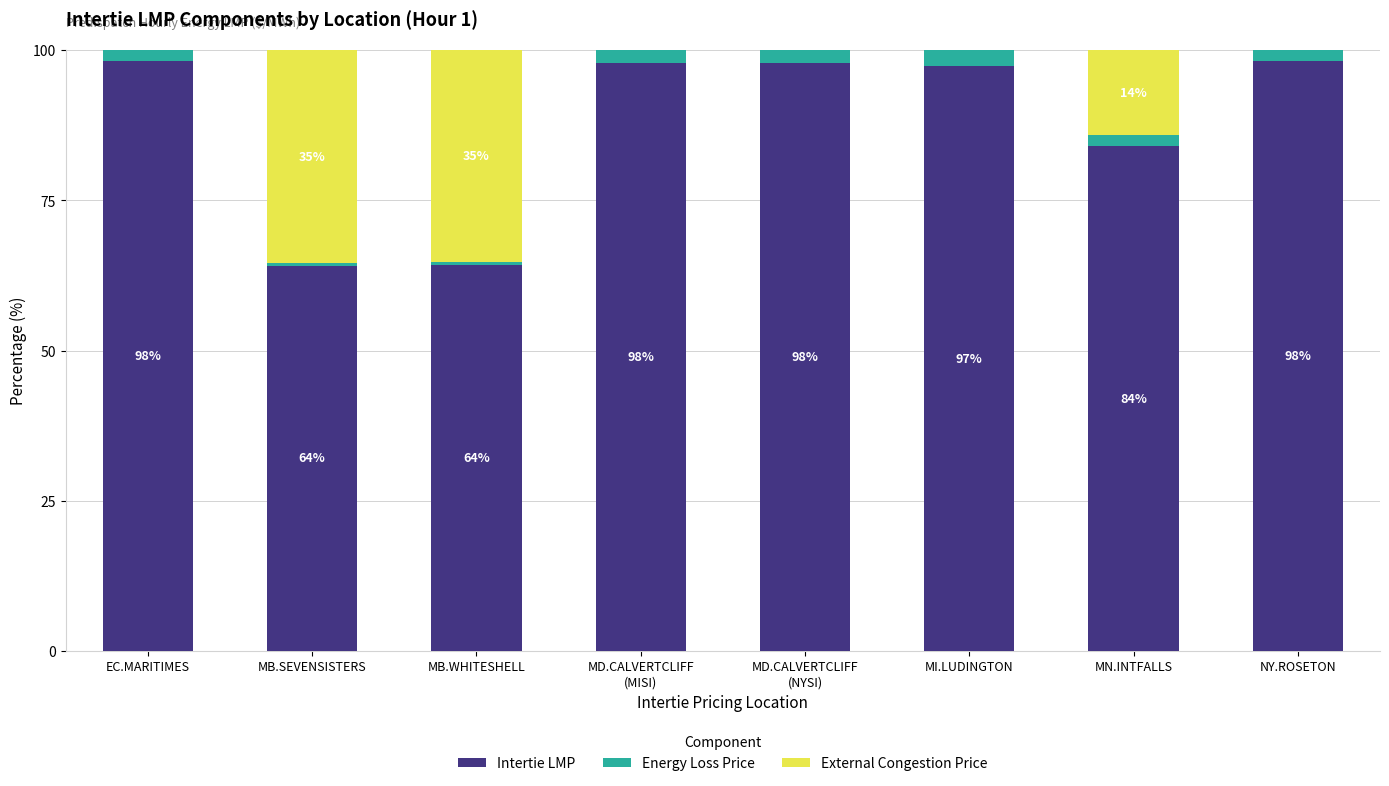

The Intertie LMP series shows 97.4 at MI.LUDINGTON. True or false?

True